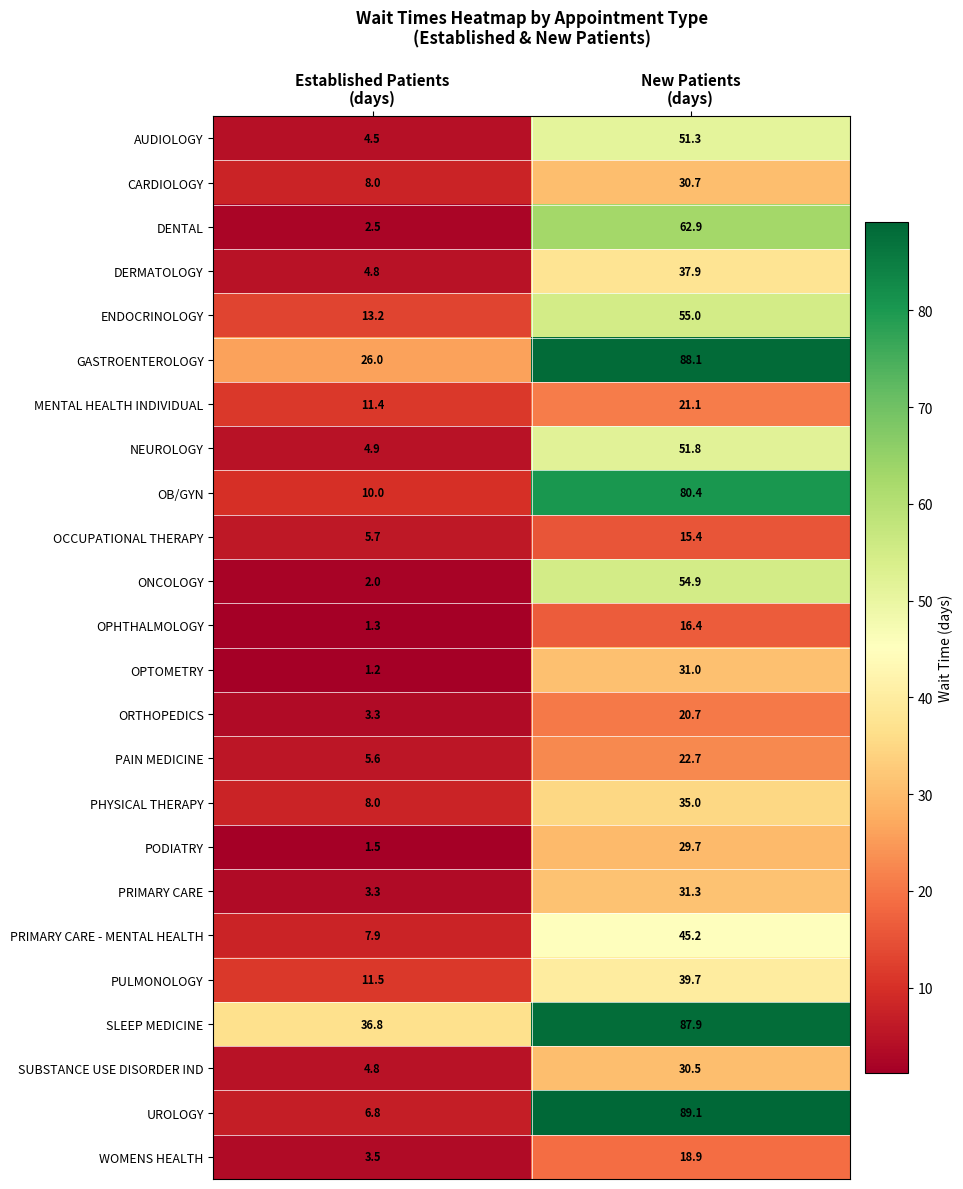

What is the sum of all PAIN MEDICINE values?

28.3